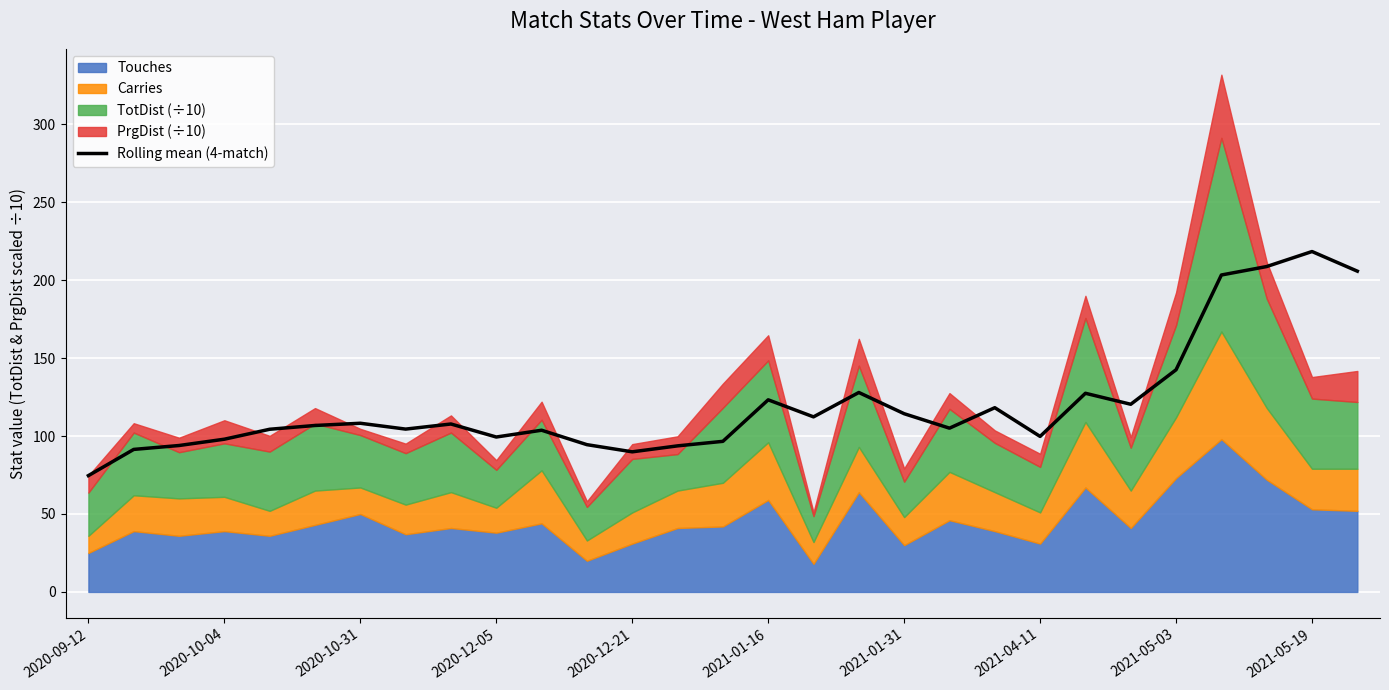

The value of Rolling mean (4-match) at 2020-12-21 is 158.6. True or false?

False